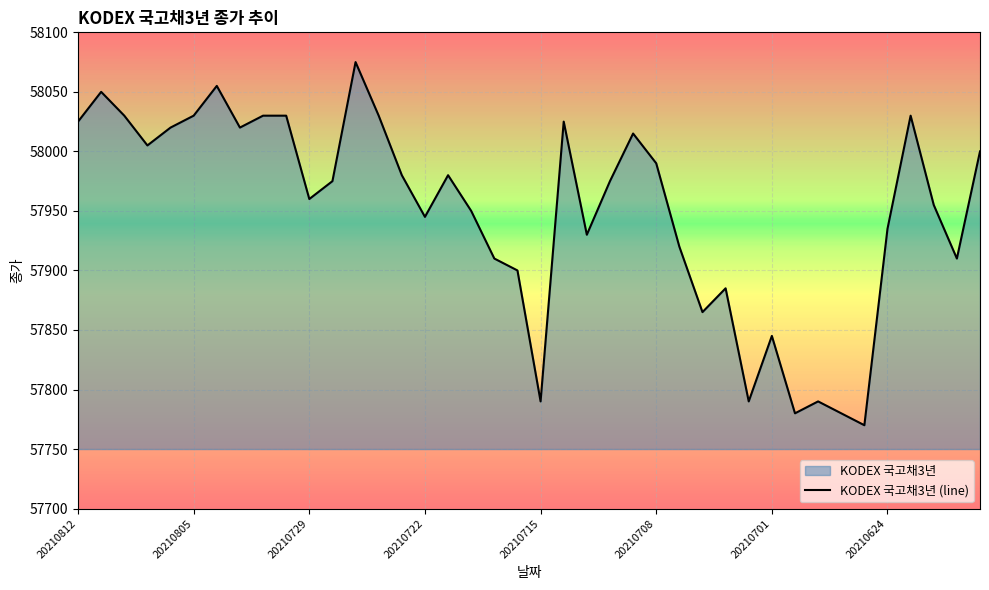

Where does the data first go above 57975?

20210812